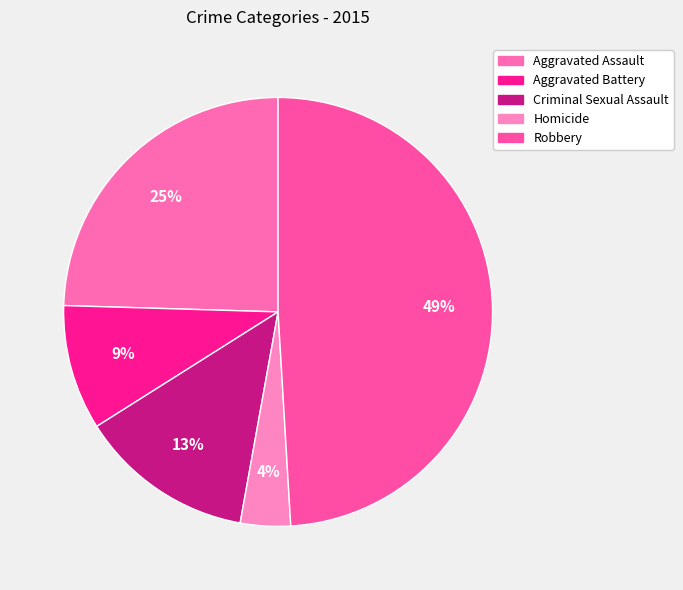

How many segments does this pie chart have?

5